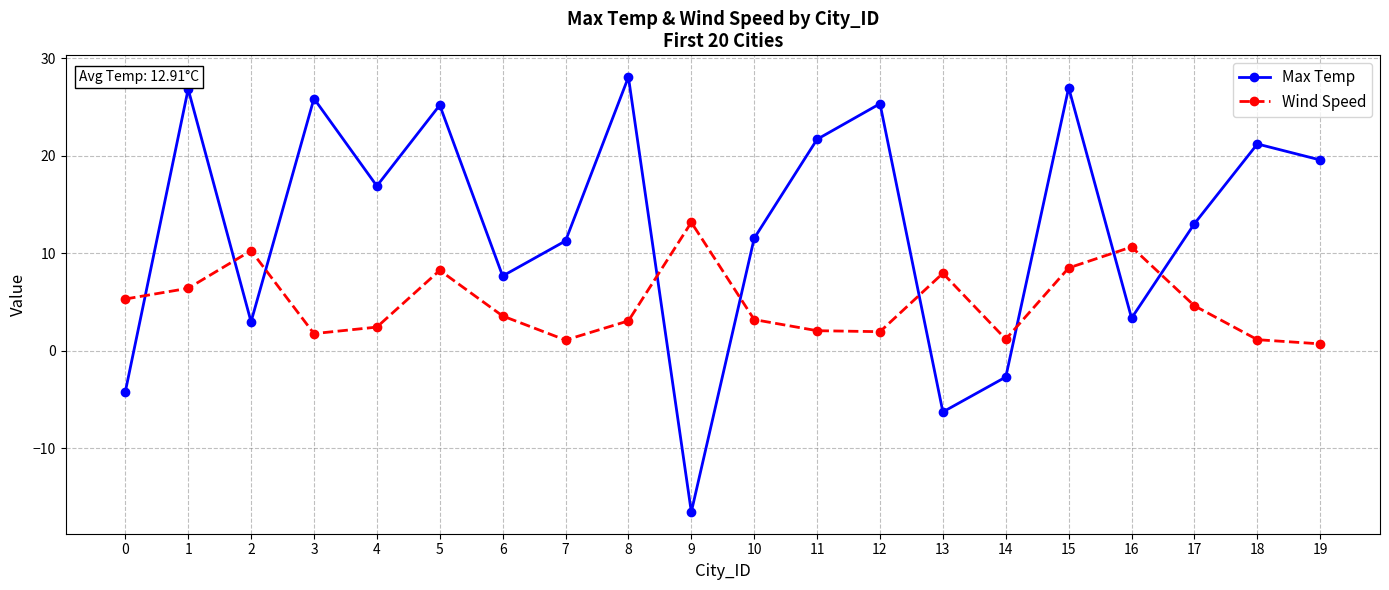

At which category does Max Temp reach its first local valley?

2